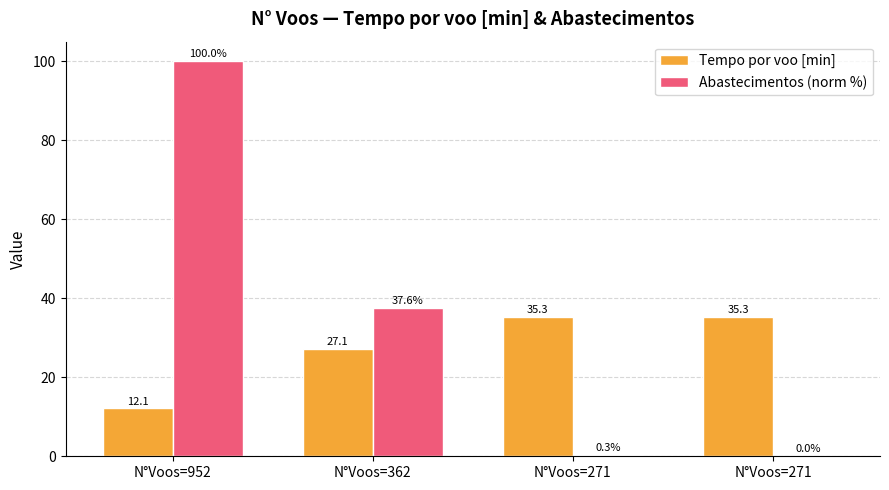

Between N°Voos=362 and N°Voos=271, which is larger?

N°Voos=271